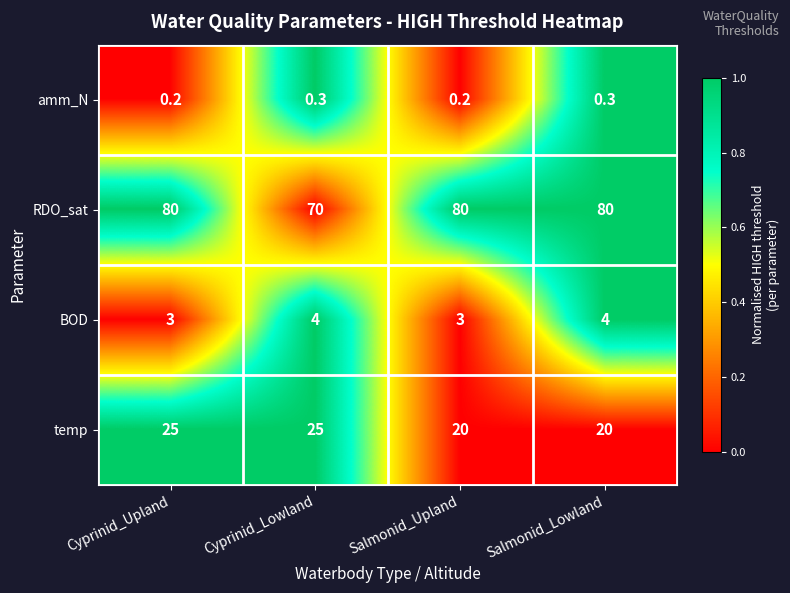

What is the average value of the RDO_sat series?

77.5